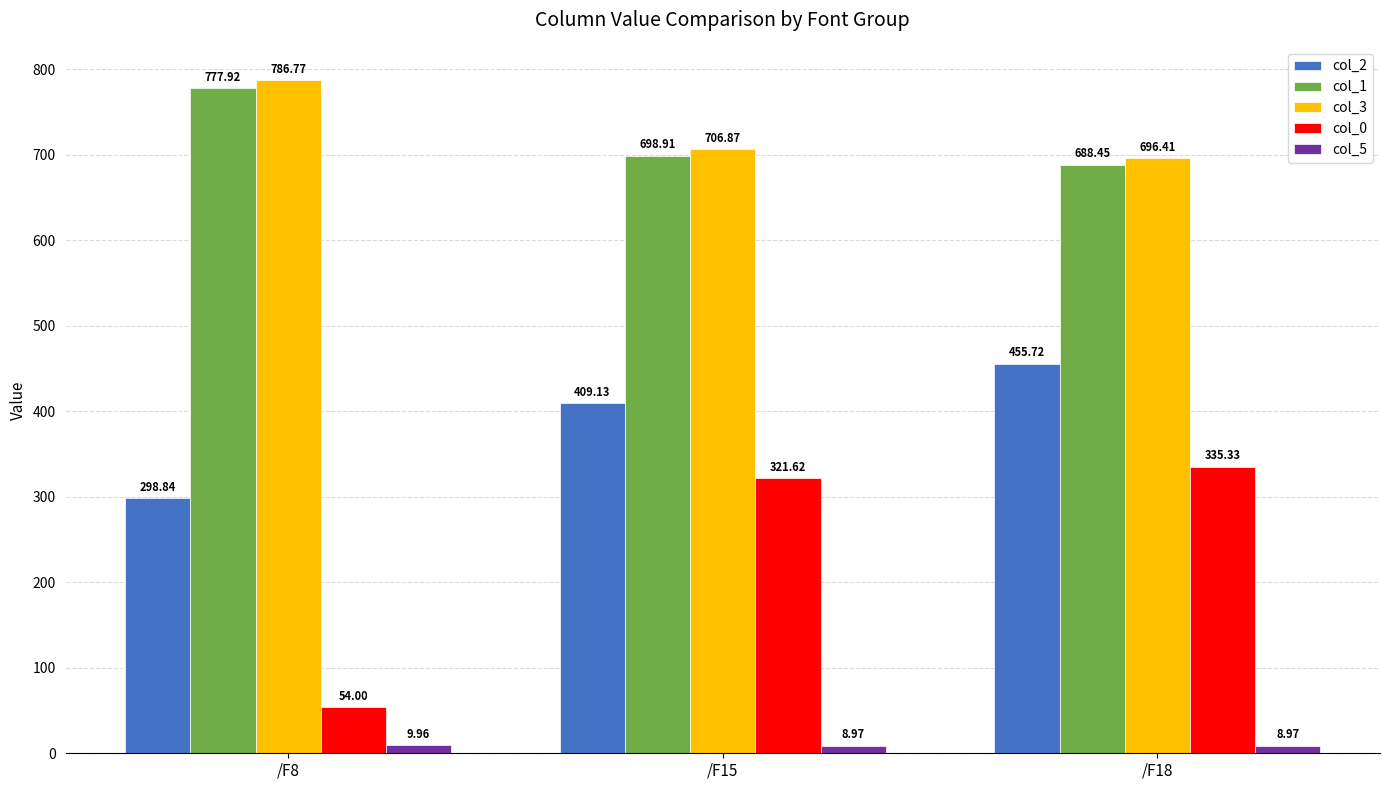

How many groups of bars are there?

3